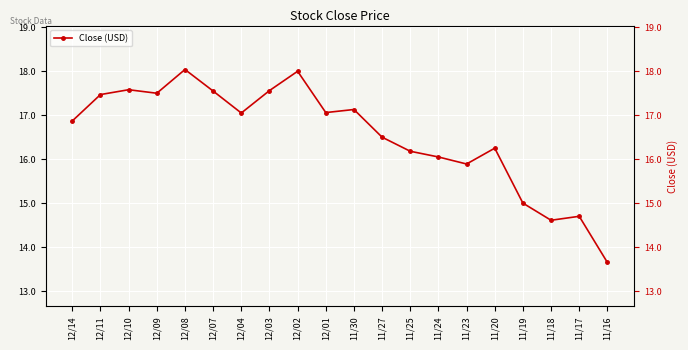

Is it true that the value at 11/27 is 29.1?

False